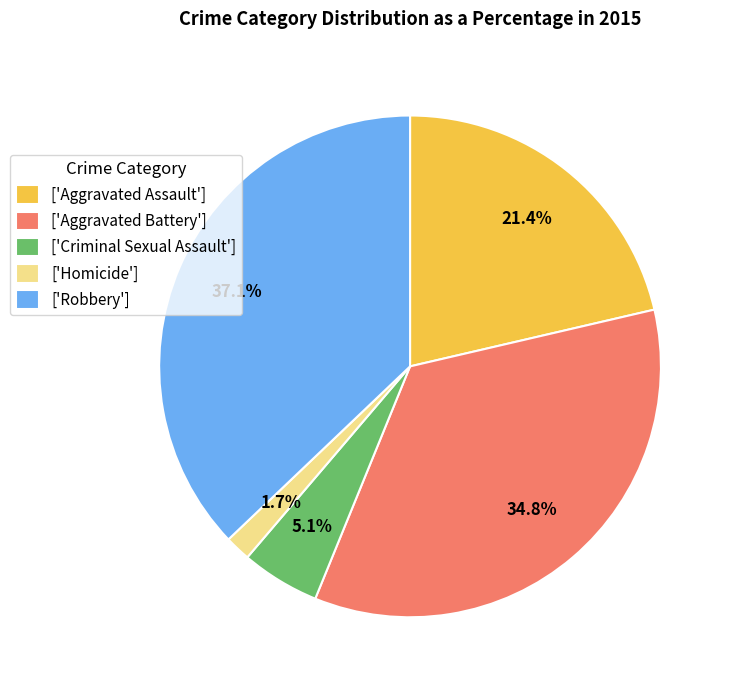

Do ['Homicide'] and ['Robbery'] together represent more than half of the pie?

No